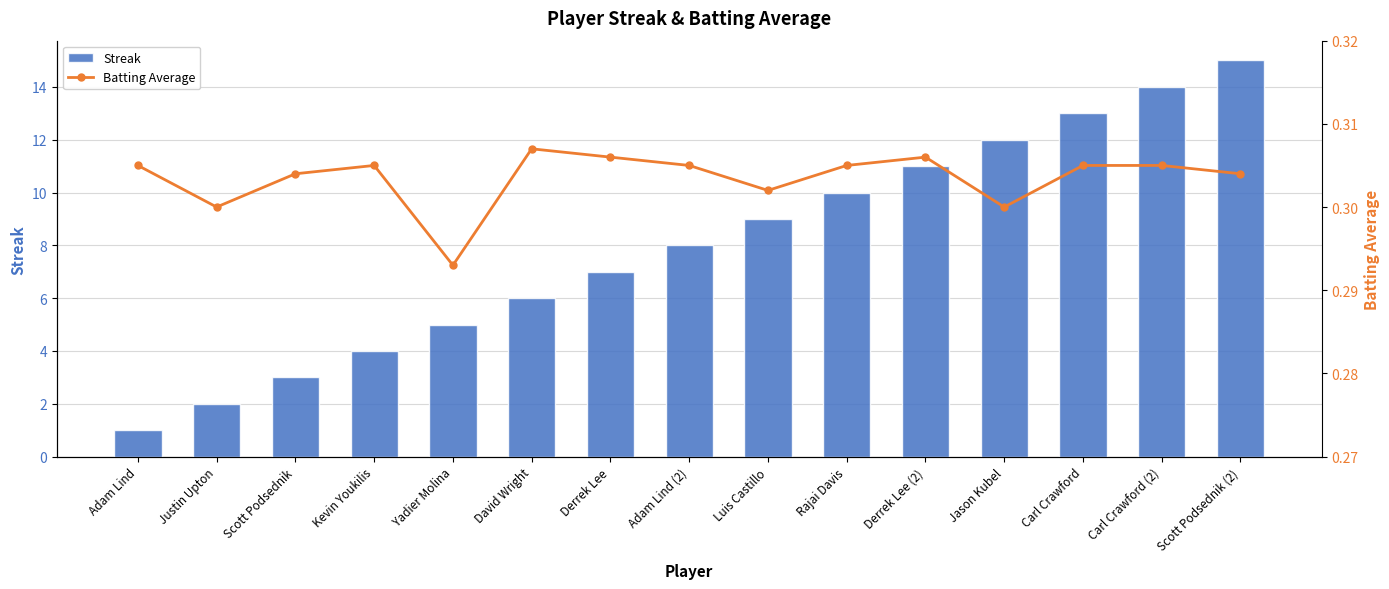

Reading right to left, extract all data points from this chart.

Streak: Scott Podsednik (2)=15.0	Carl Crawford (2)=14.0	Carl Crawford=13.0	Jason Kubel=12.0	Derrek Lee (2)=11.0	Rajai Davis=10.0	Luis Castillo=9.0	Adam Lind (2)=8.0	Derrek Lee=7.0	David Wright=6.0	Yadier Molina=5.0	Kevin Youkilis=4.0	Scott Podsednik=3.0	Justin Upton=2.0	Adam Lind=1.0
Batting Average: Scott Podsednik (2)=0.3	Carl Crawford (2)=0.3	Carl Crawford=0.3	Jason Kubel=0.3	Derrek Lee (2)=0.3	Rajai Davis=0.3	Luis Castillo=0.3	Adam Lind (2)=0.3	Derrek Lee=0.3	David Wright=0.3	Yadier Molina=0.3	Kevin Youkilis=0.3	Scott Podsednik=0.3	Justin Upton=0.3	Adam Lind=0.3